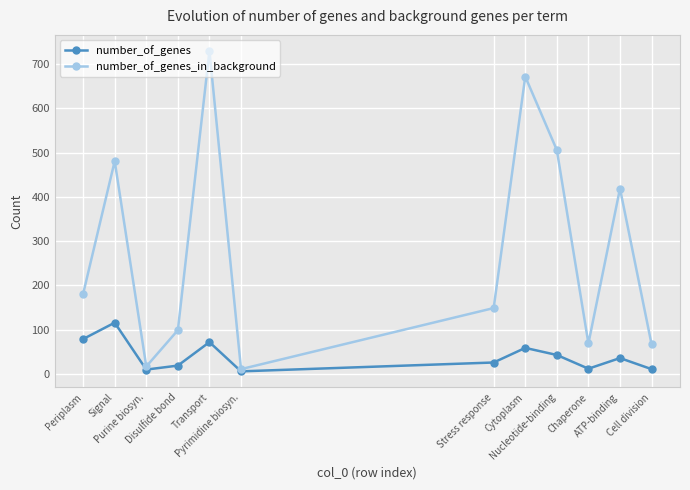

In number_of_genes, how many points are lower than both neighbors (excluding endpoints)?

3